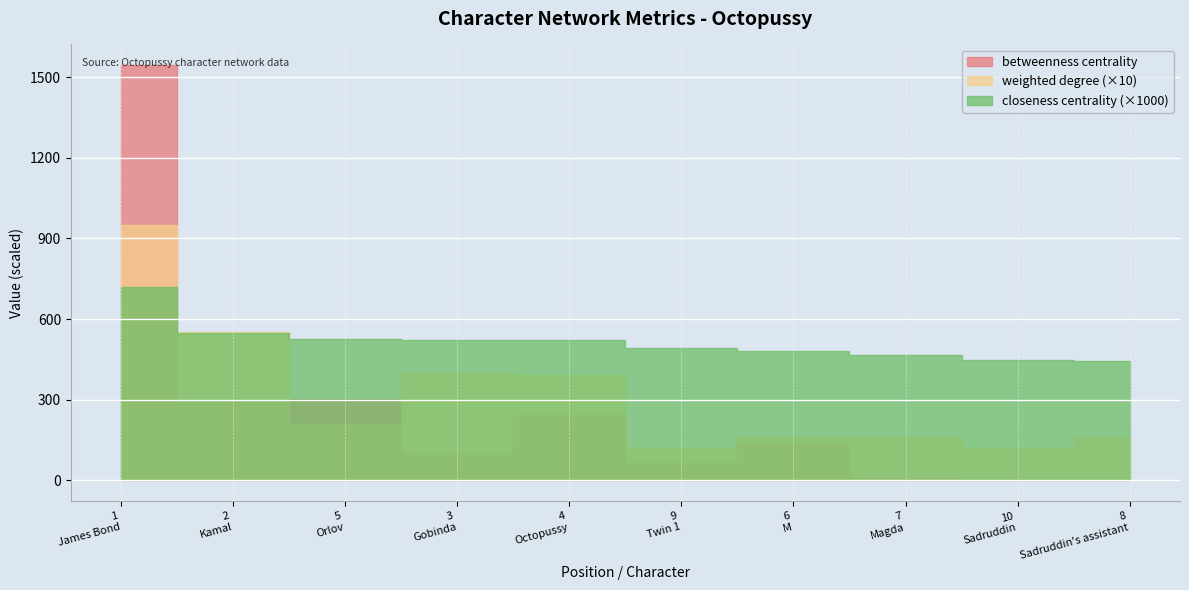

What value does the closeness centrality series have at 7?

0.5